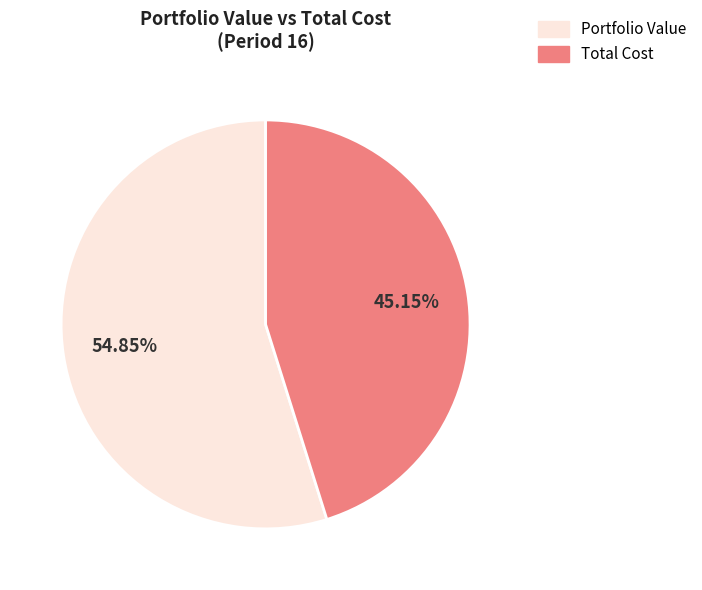

How many slices are in this pie chart?

2